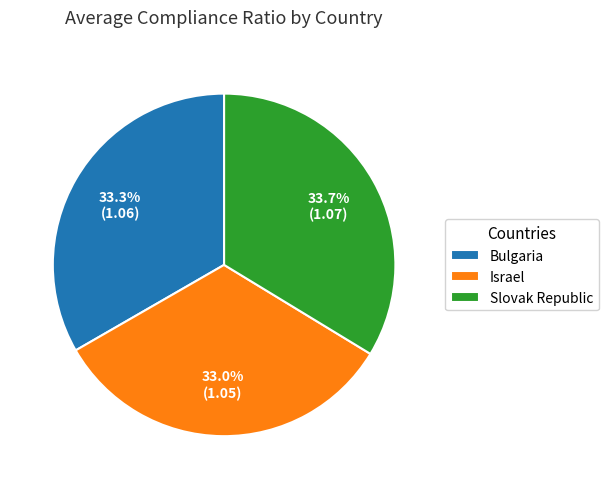

To the nearest percent, what percentage of the pie is Israel?

33%